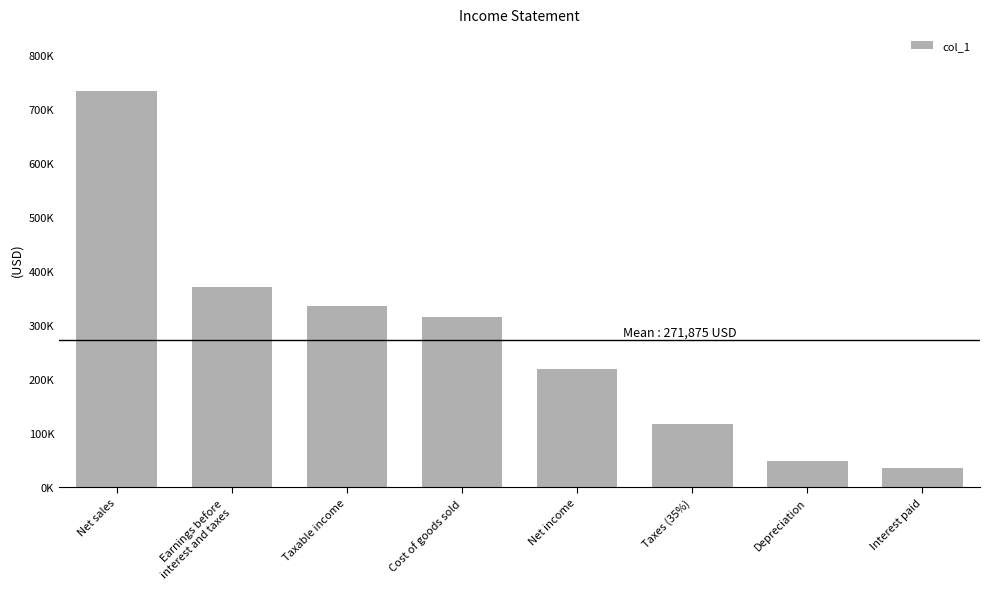

What position from the right is Taxable income?

6